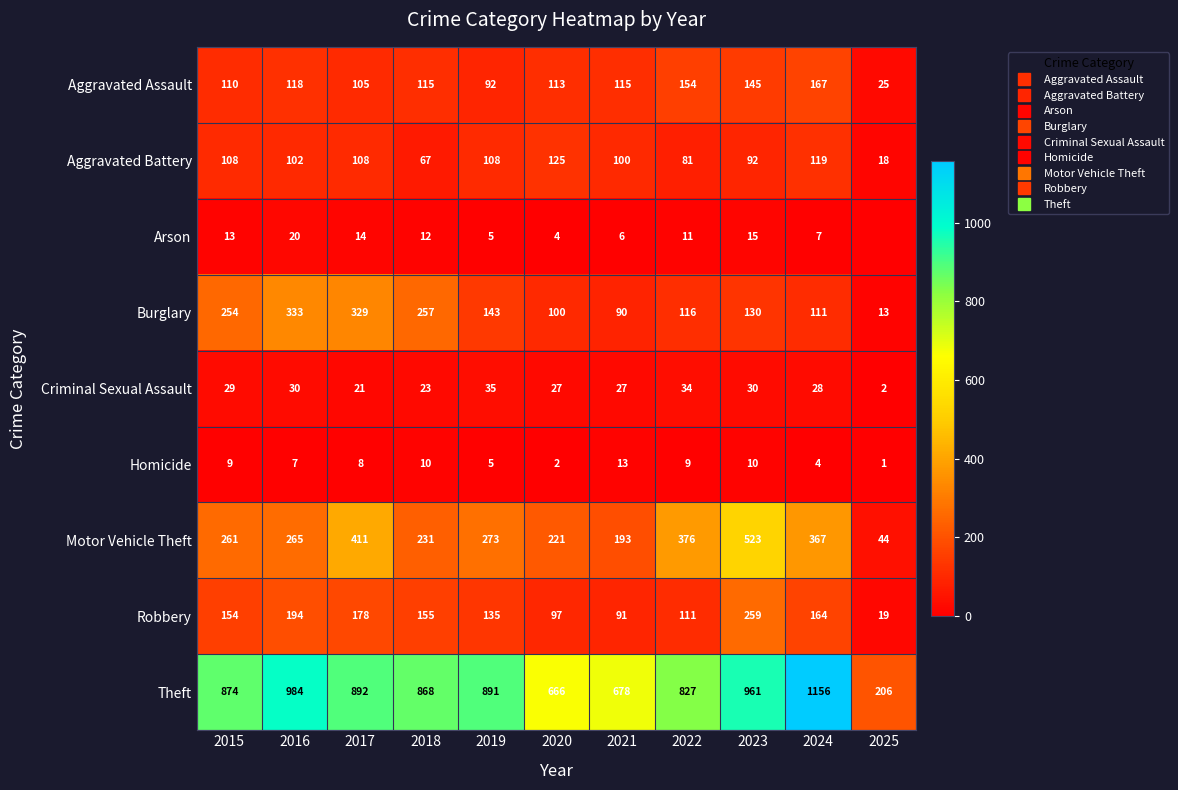

What is the difference between the highest and lowest values at 2017?

884